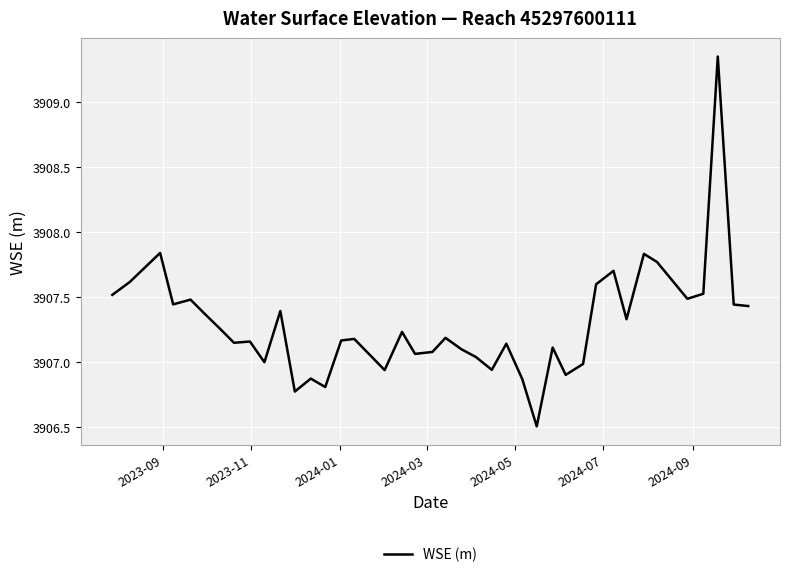

What is the smallest value displayed?

3906.5